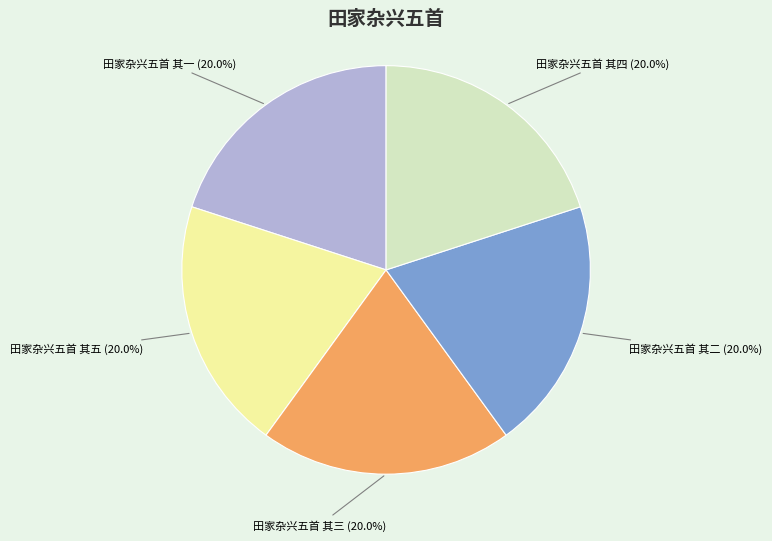

Approximately how many times larger is the value at 田家杂兴五首 其五 compared to 田家杂兴五首 其二?

1.0